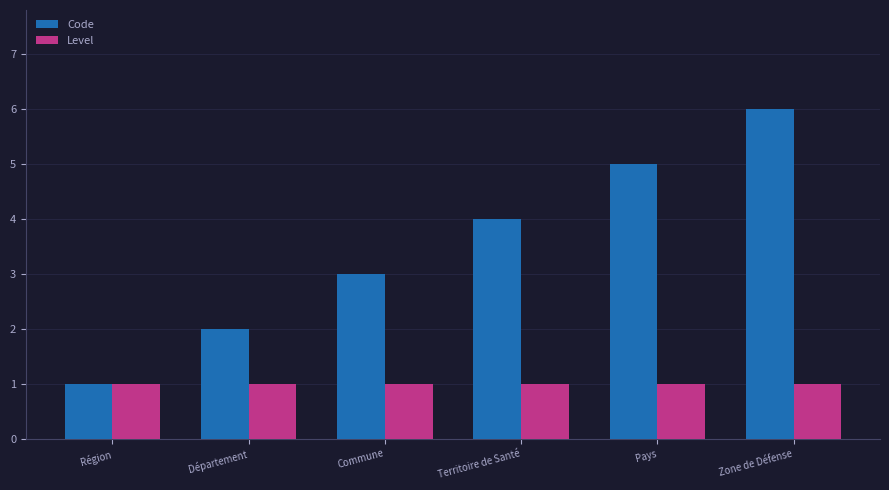

The Code series shows 1 at Département. True or false?

False